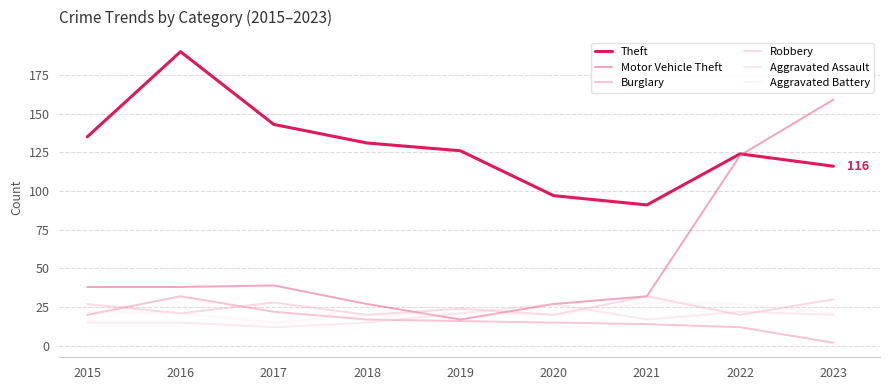

How many lines are shown in the chart?

6